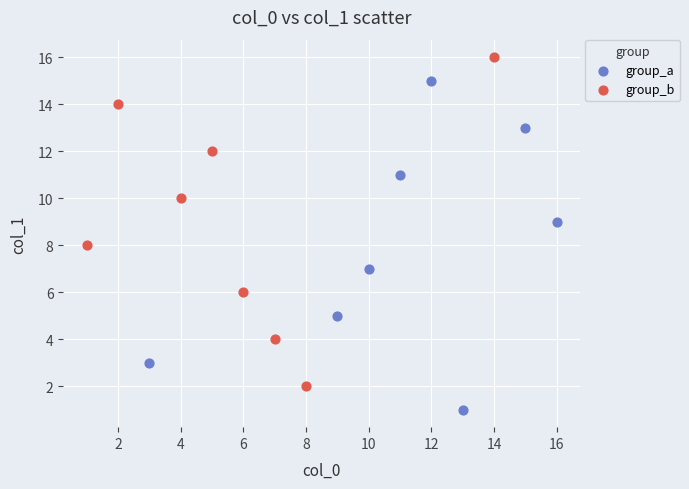

Which series contains the lowest Y value?

group_a